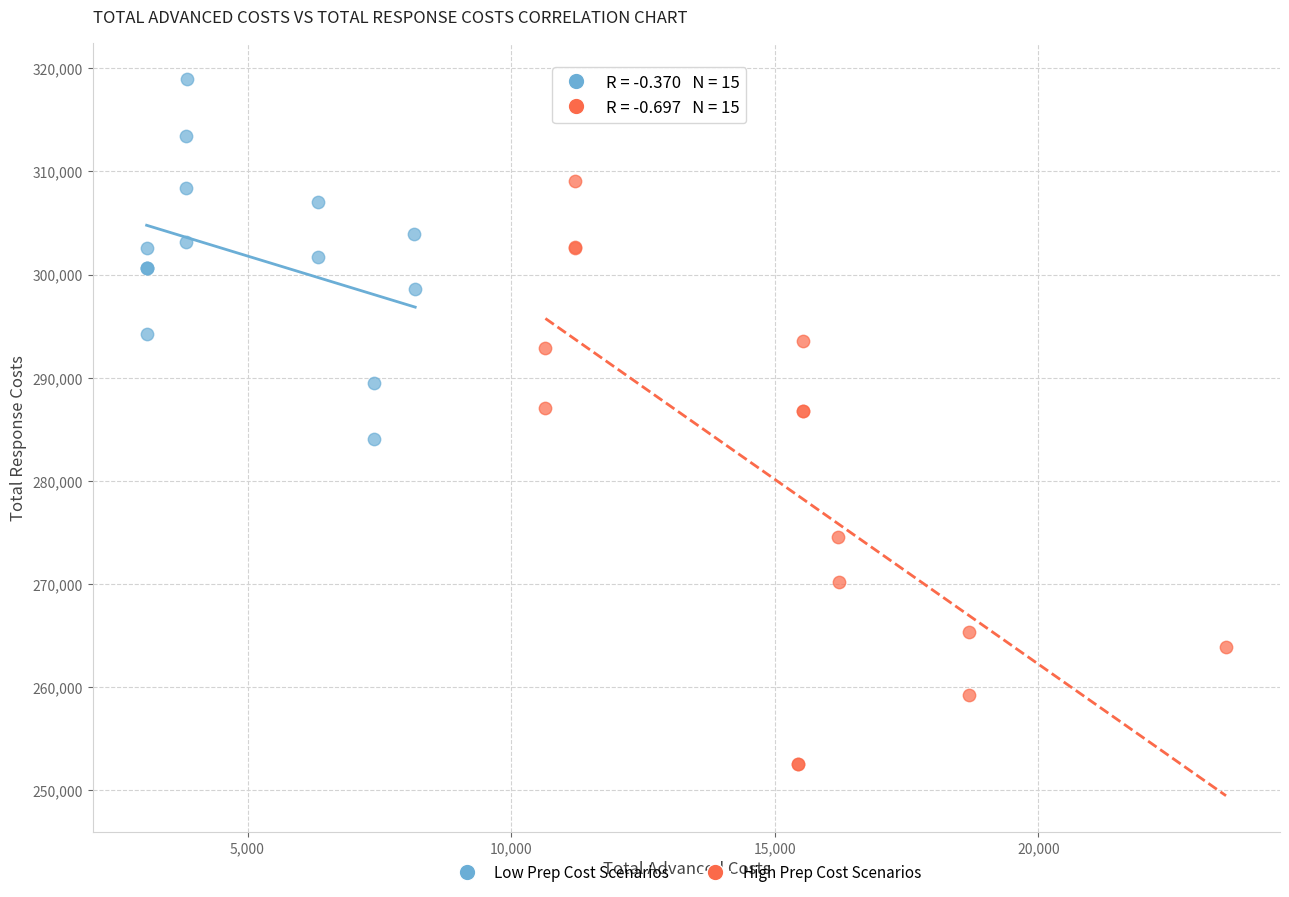

Which series contains the lowest Y value?

High Prep Cost Scenarios